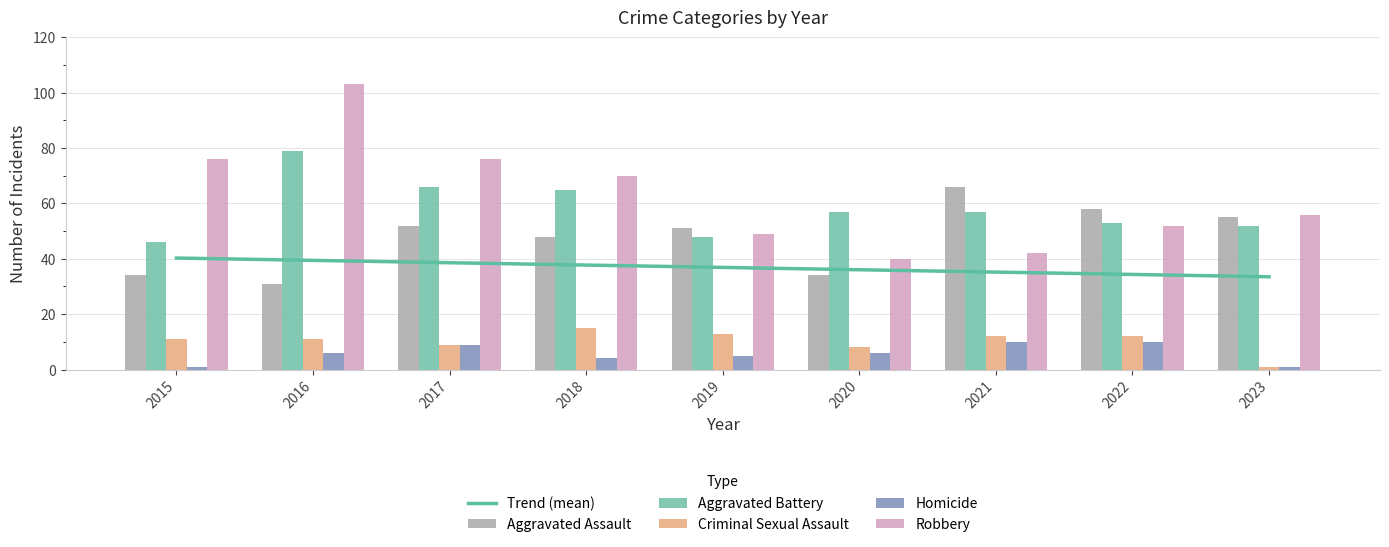

Rank the series by their maximum value, from highest to lowest.

Robbery, Aggravated Battery, Aggravated Assault, Criminal Sexual Assault, Homicide